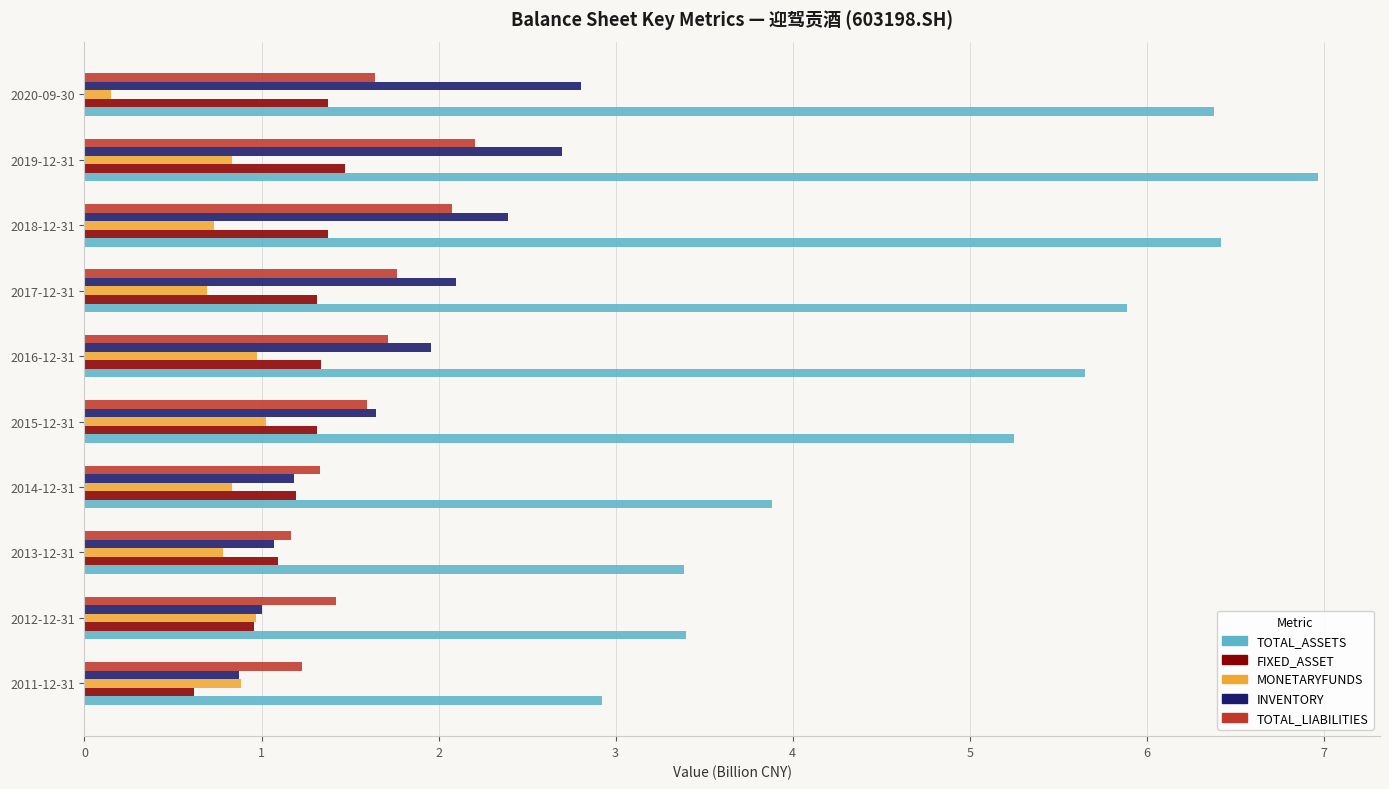

The value of FIXED_ASSET at 2012-12-31 is 1.0. True or false?

True